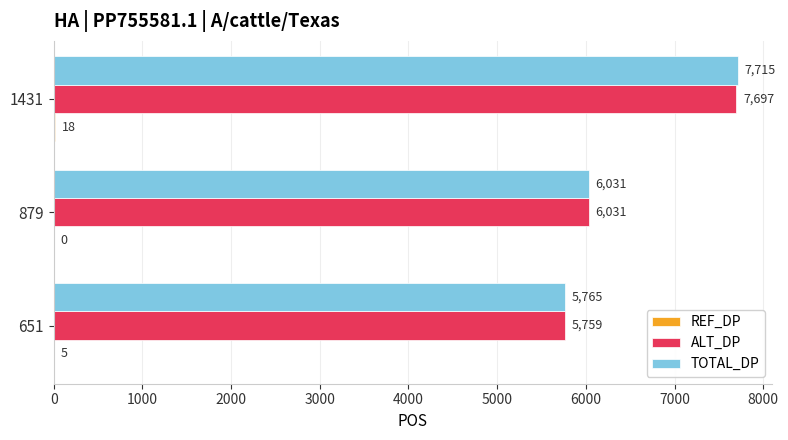

Which series has the largest total across all categories?

TOTAL_DP